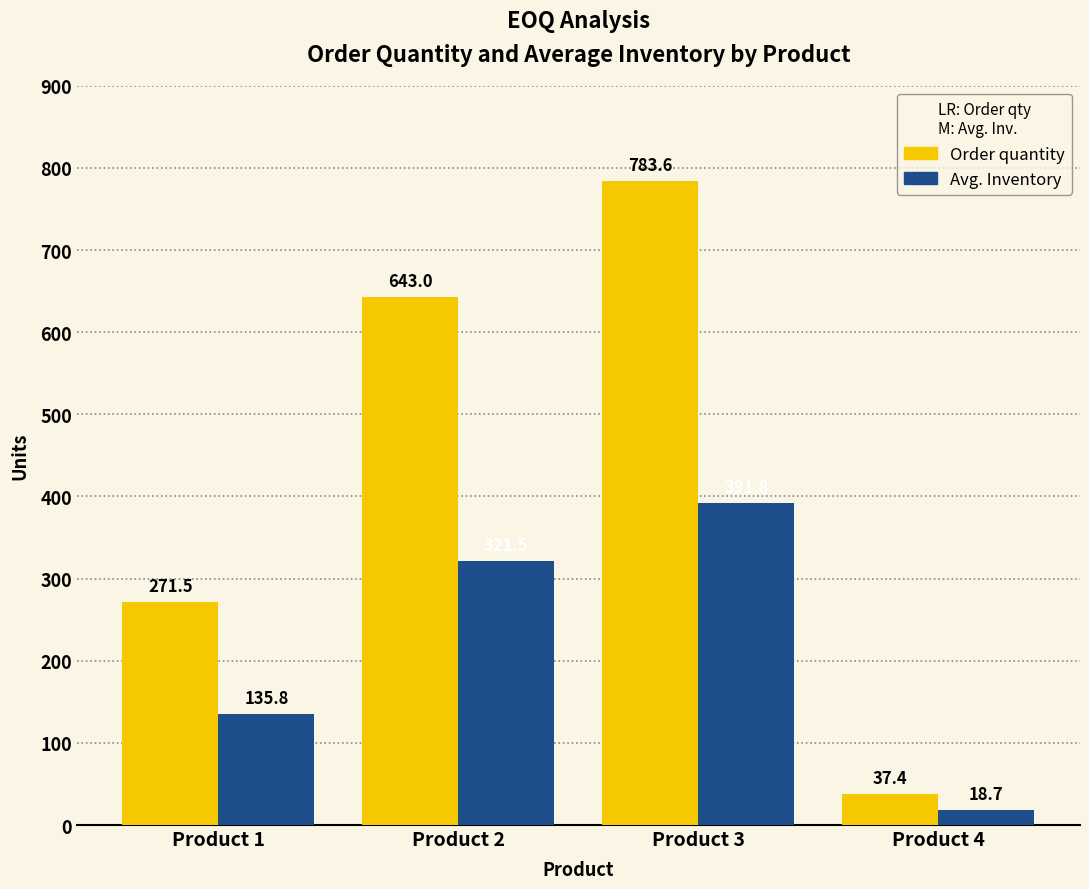

Reading right to left, transcribe all the data shown in this chart.

Order quantity: Product 4=37.4	Product 3=783.6	Product 2=643.0	Product 1=271.5
Avg. Inventory: Product 4=18.7	Product 3=391.8	Product 2=321.5	Product 1=135.8